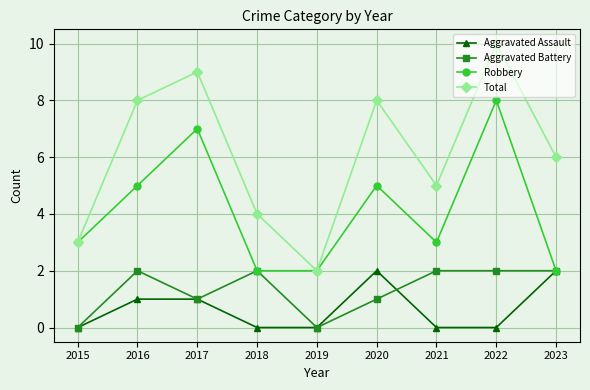

What value does the Aggravated Battery series have at 2023?

2